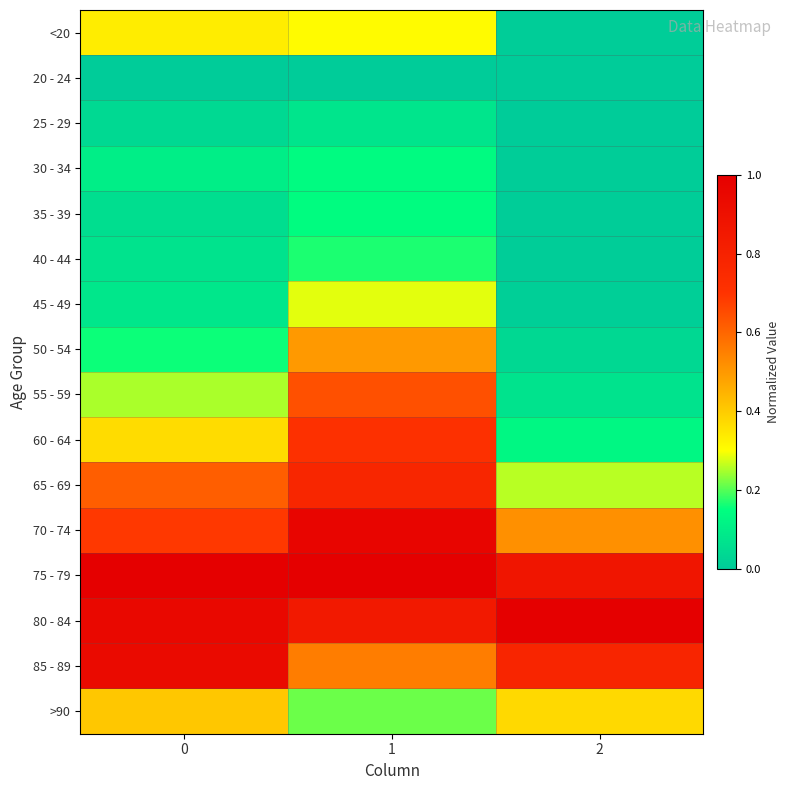

List the series in order of their peak value, lowest first.

20 - 24, 25 - 29, 30 - 34, 35 - 39, 40 - 44, 45 - 49, <20, >90, 50 - 54, 55 - 59, 60 - 64, 65 - 69, 85 - 89, 70 - 74, 75 - 79, 80 - 84